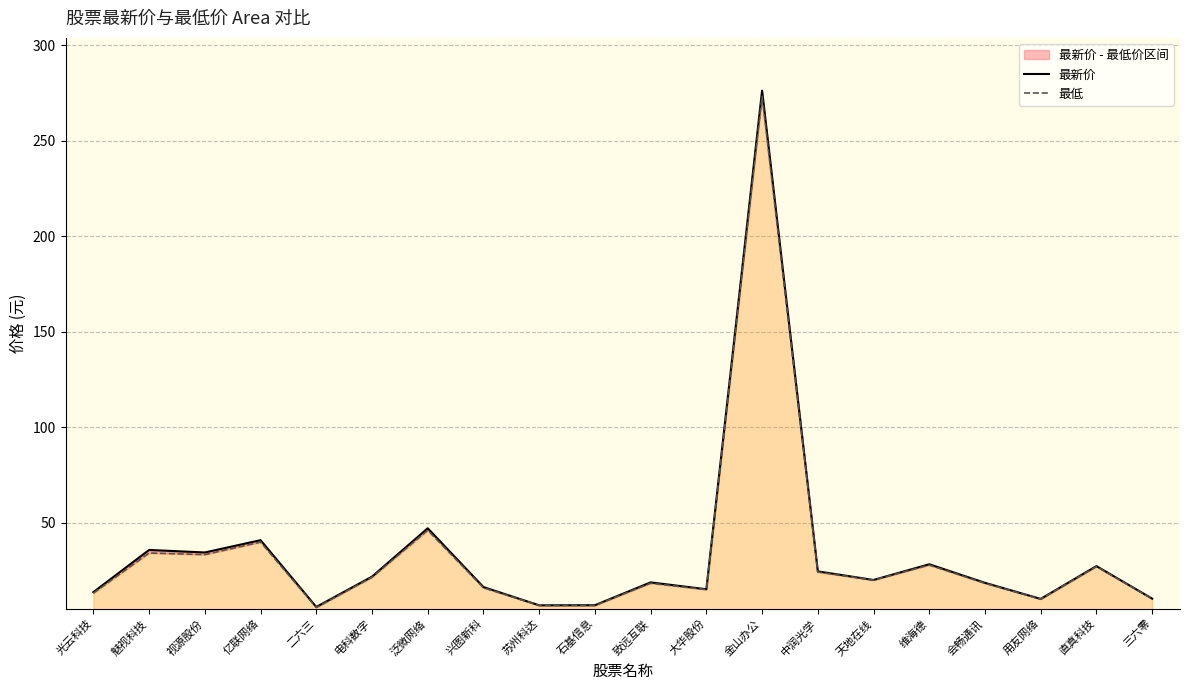

The value of 最新价 at 用友网络 is 10.0. True or false?

True